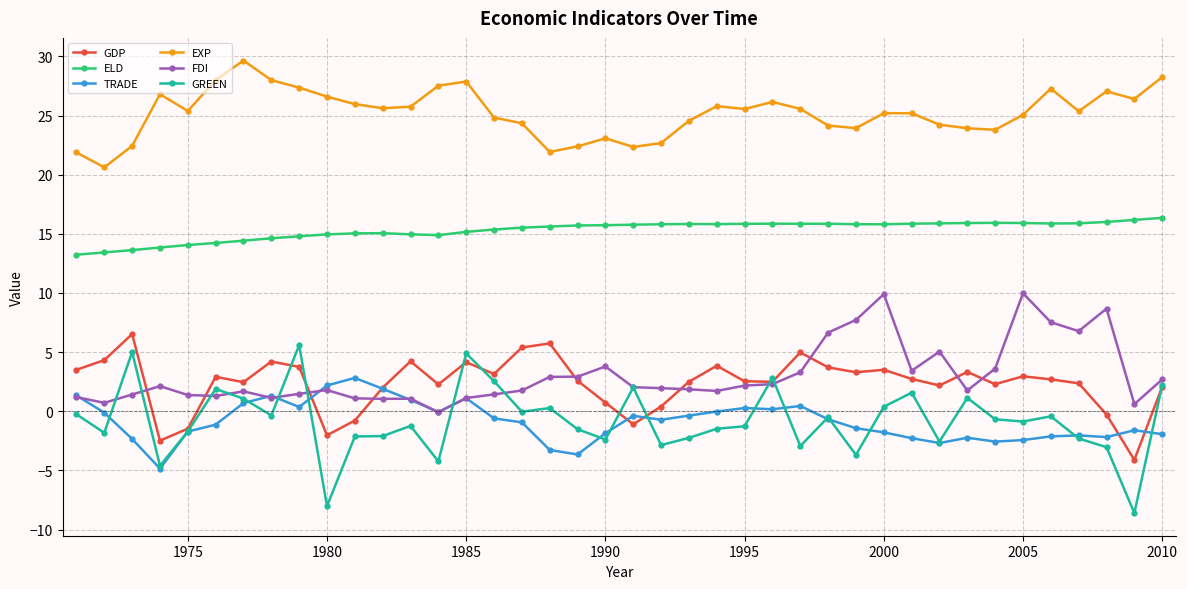

What are all the series names shown in the legend?

GDP, ELD, TRADE, EXP, FDI, GREEN